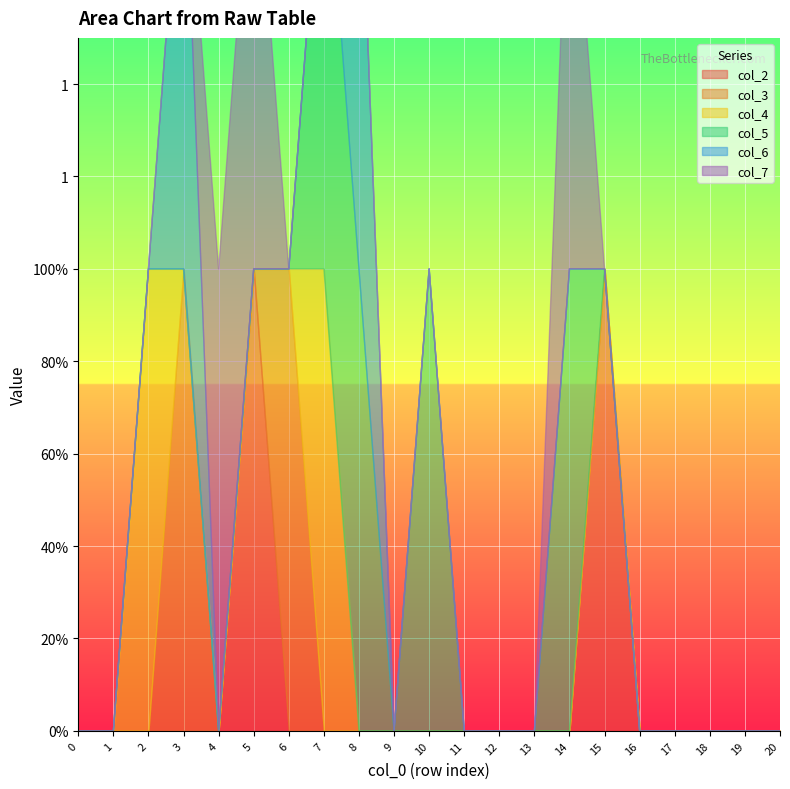

How many lines are shown in the chart?

6